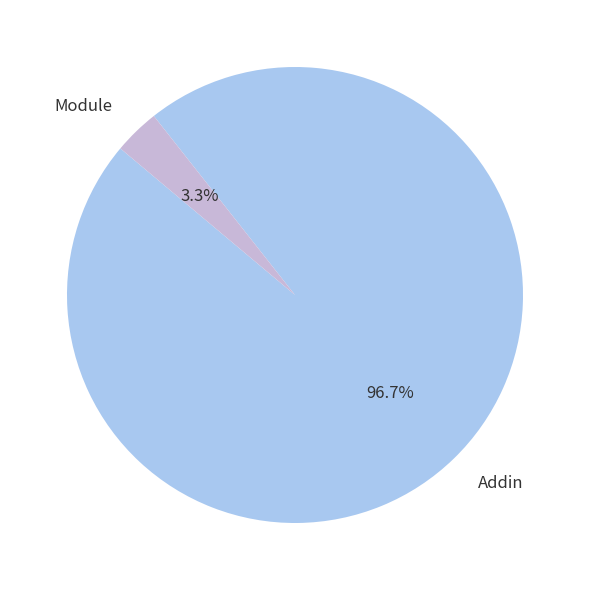

How many segments does this pie chart have?

2